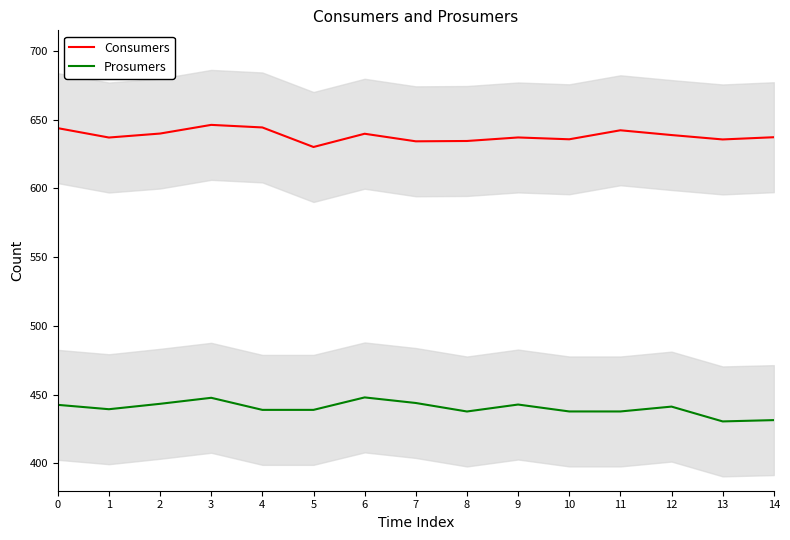

Is this an area chart (filled region under the line)?

No